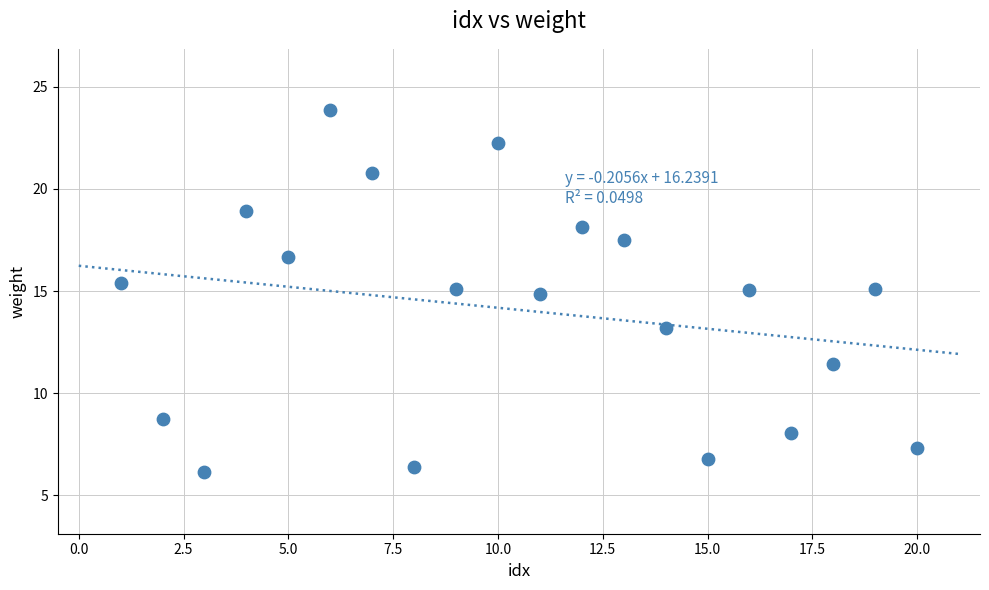

What is the range of Y values (max minus min)?

17.7